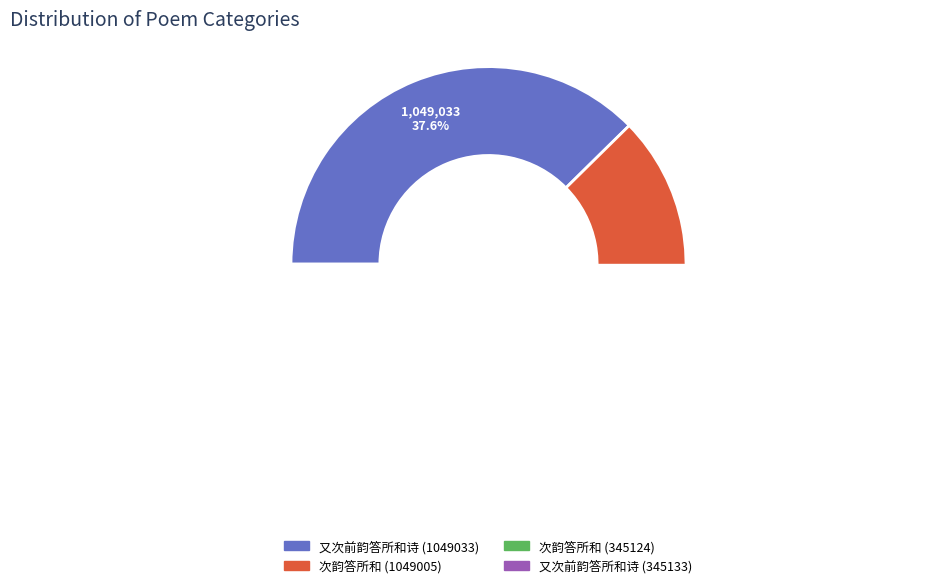

To the nearest percent, what is the average slice percentage?

25%